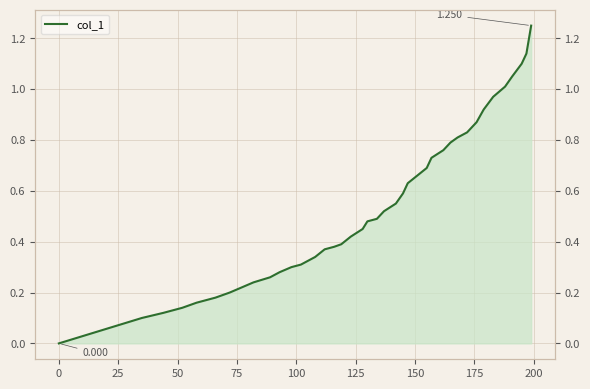

Reading right to left, list all the values displayed in this chart.

1.2	1.1	1.1	1.1	1.0	1.0	0.9	0.9	0.8	0.8	0.8	0.8	0.7	0.7	0.7	0.6	0.6	0.6	0.5	0.5	0.5	0.5	0.4	0.4	0.4	0.4	0.3	0.3	0.3	0.3	0.3	0.2	0.2	0.2	0.2	0.2	0.1	0.1	0.1	0.0